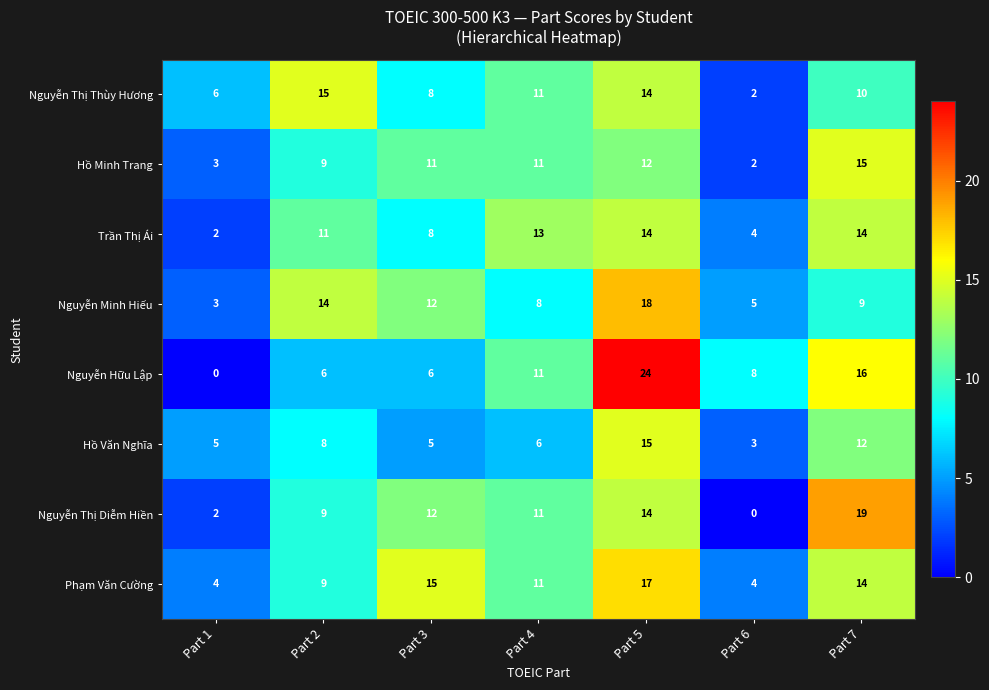

What is the greatest value displayed?

24